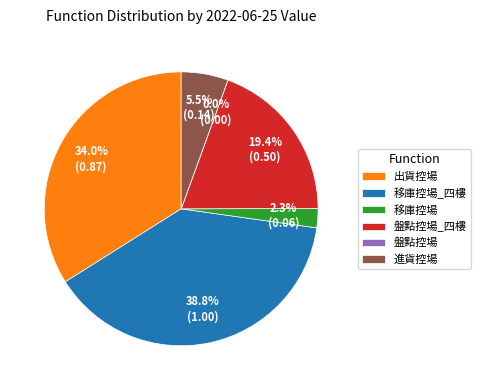

How many segments does this pie chart have?

6